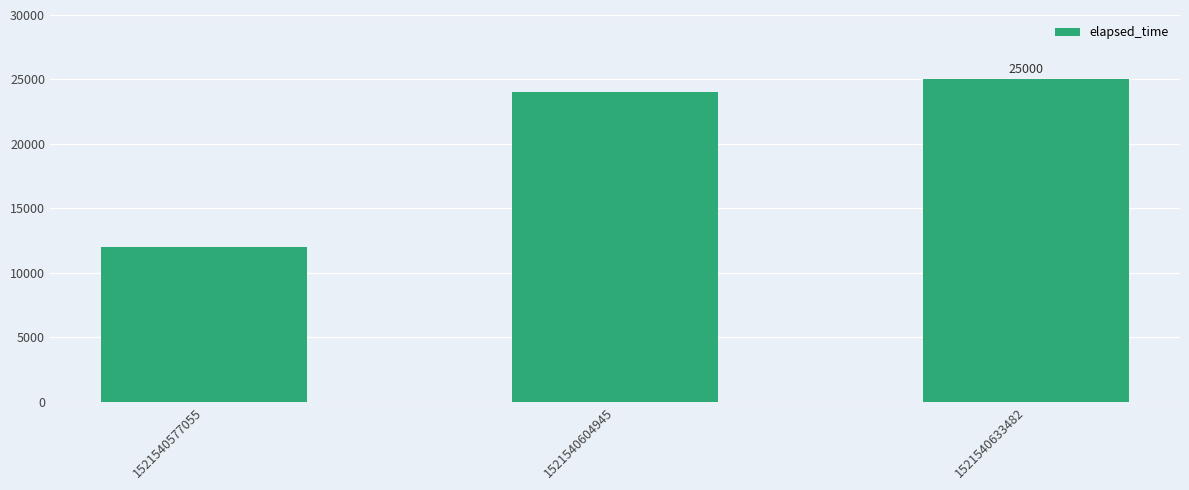

List the labels in order of value, largest first.

1521540633482, 1521540604945, 1521540577055